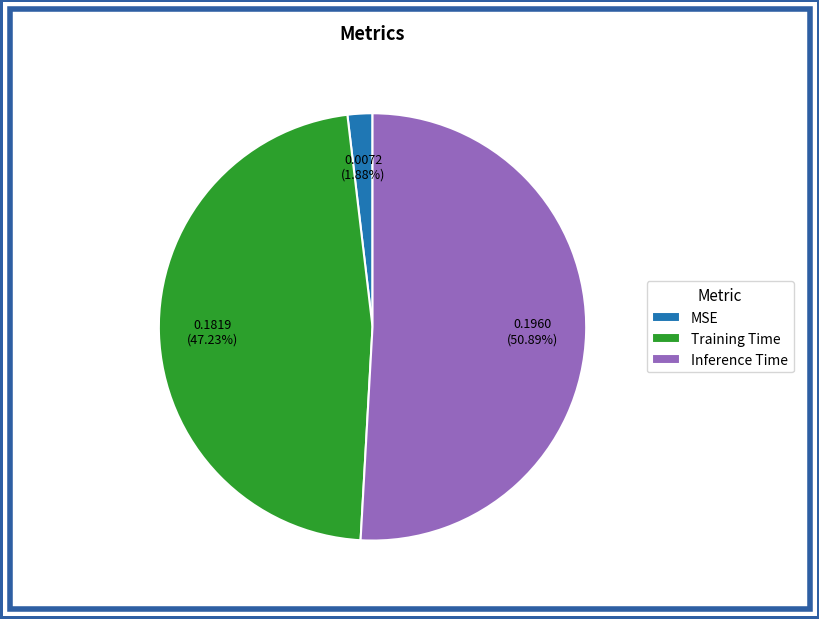

Which has a higher value, Inference Time or Training Time?

Inference Time